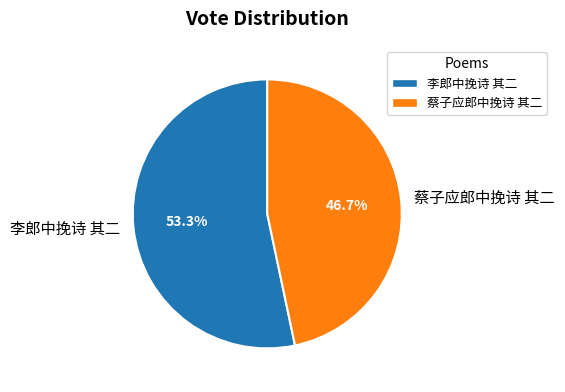

Approximately how many times larger is the value at 蔡子应郎中挽诗 其二 compared to 李郎中挽诗 其二?

0.9